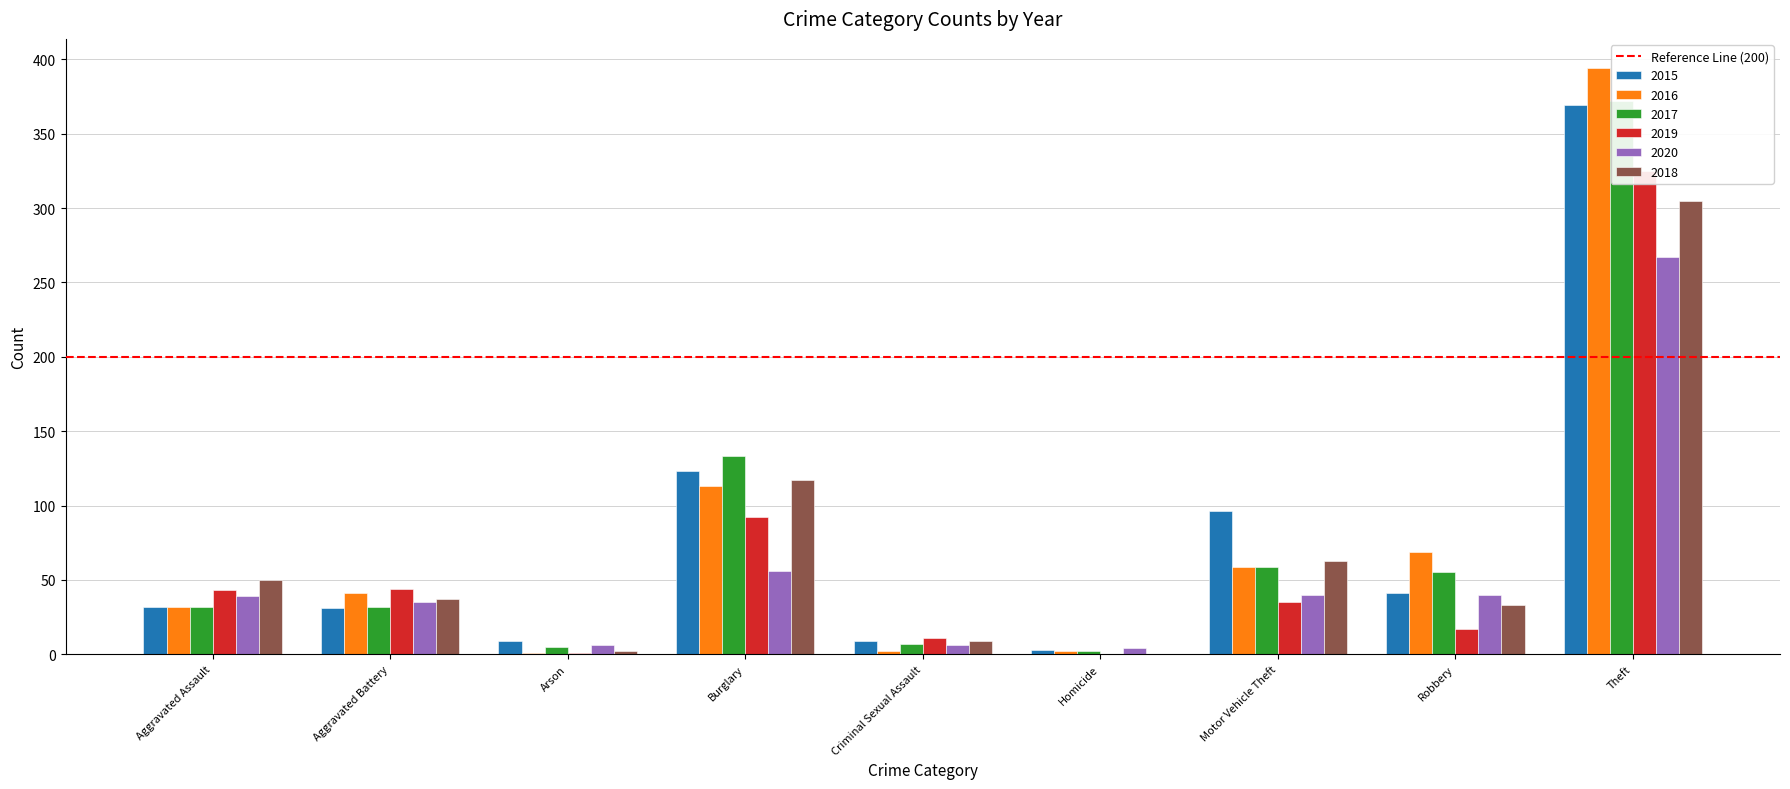

What is the maximum value shown in the chart?

394